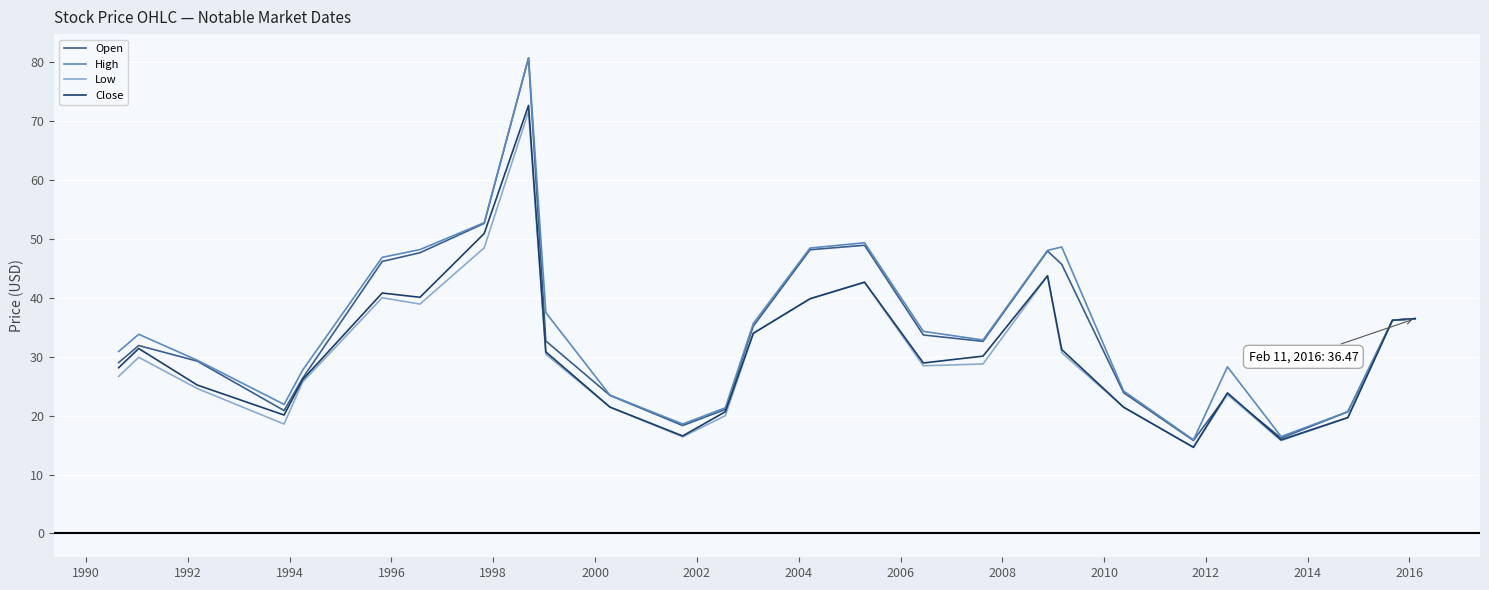

What is the minimum value shown in the chart?

14.6